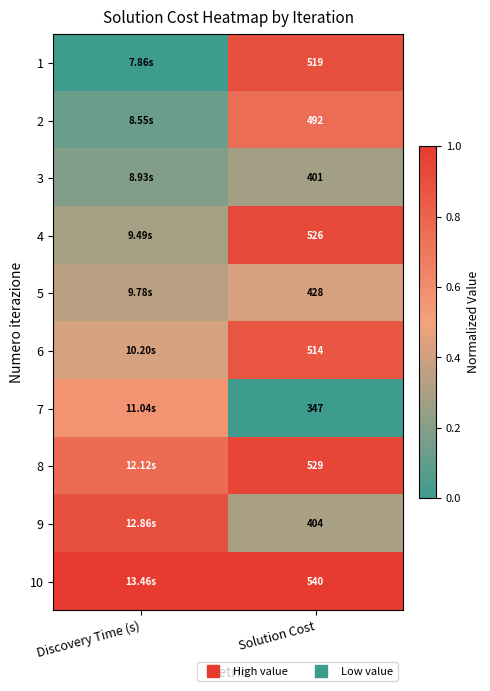

Which label corresponds to the smallest value in the chart?

Discovery Time (s)